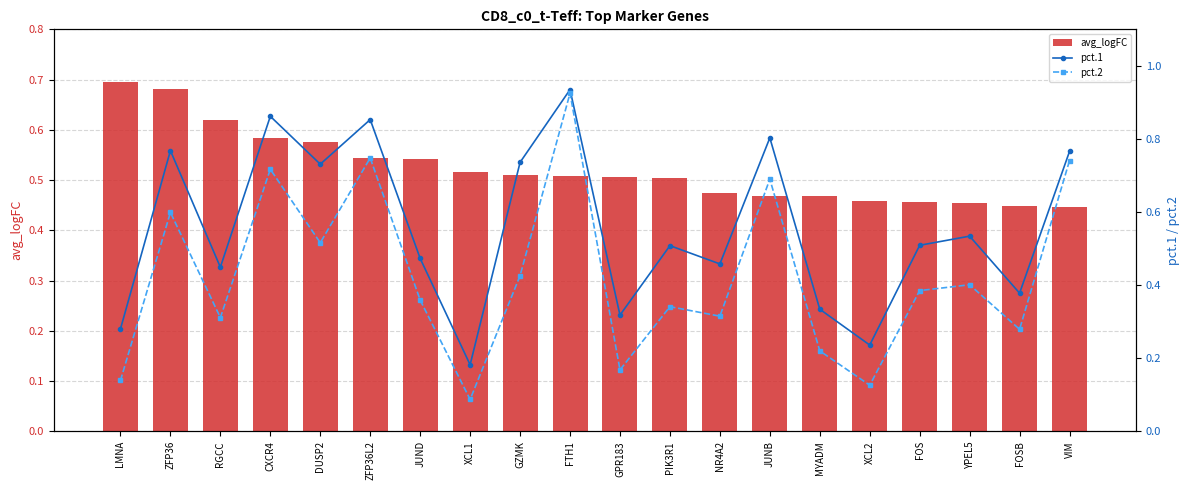

True or false: avg_logFC has a value of 0.7 at FOS.

False